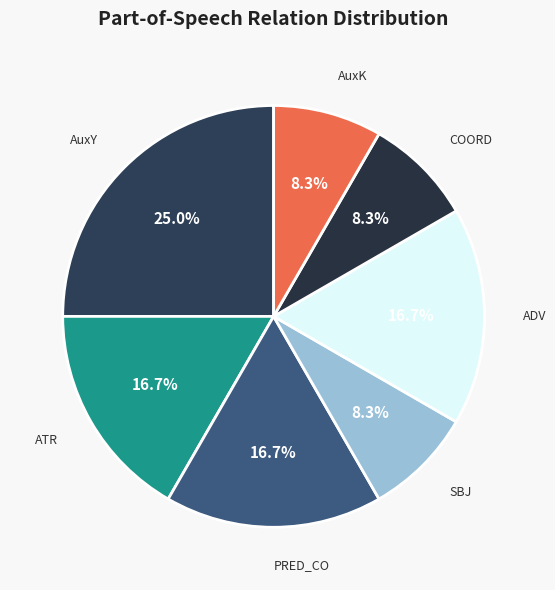

Does AuxK account for over 50% of the chart?

No